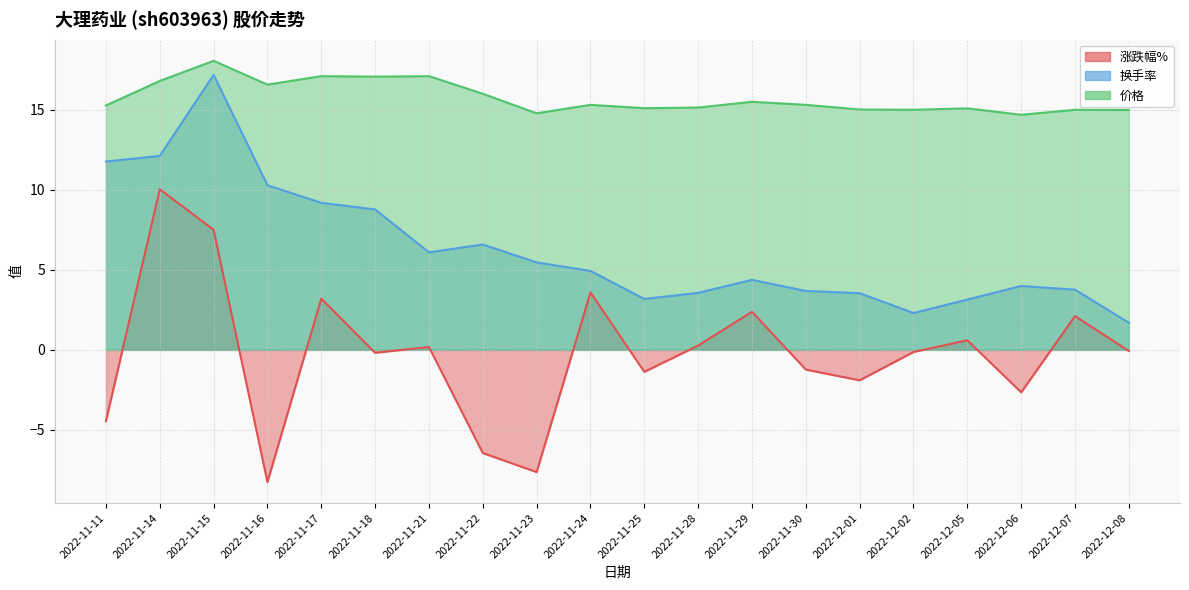

Between 2022-11-15 and 2022-12-08, which series saw the biggest shift?

换手率